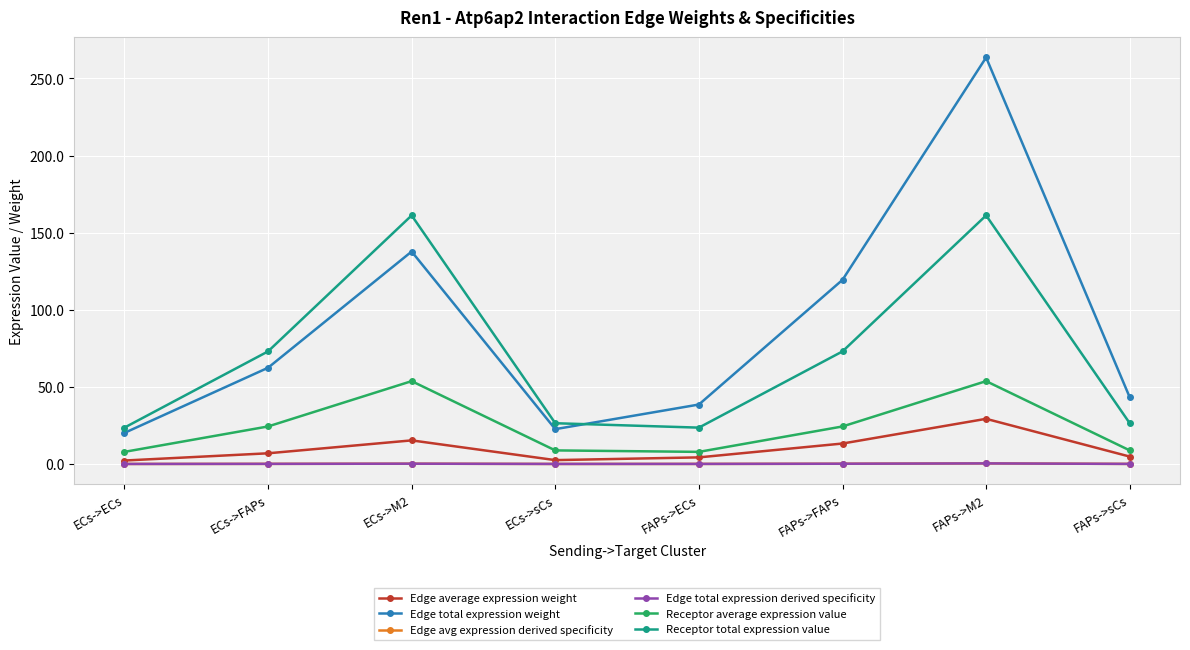

Does the chart have visible grid lines?

Yes